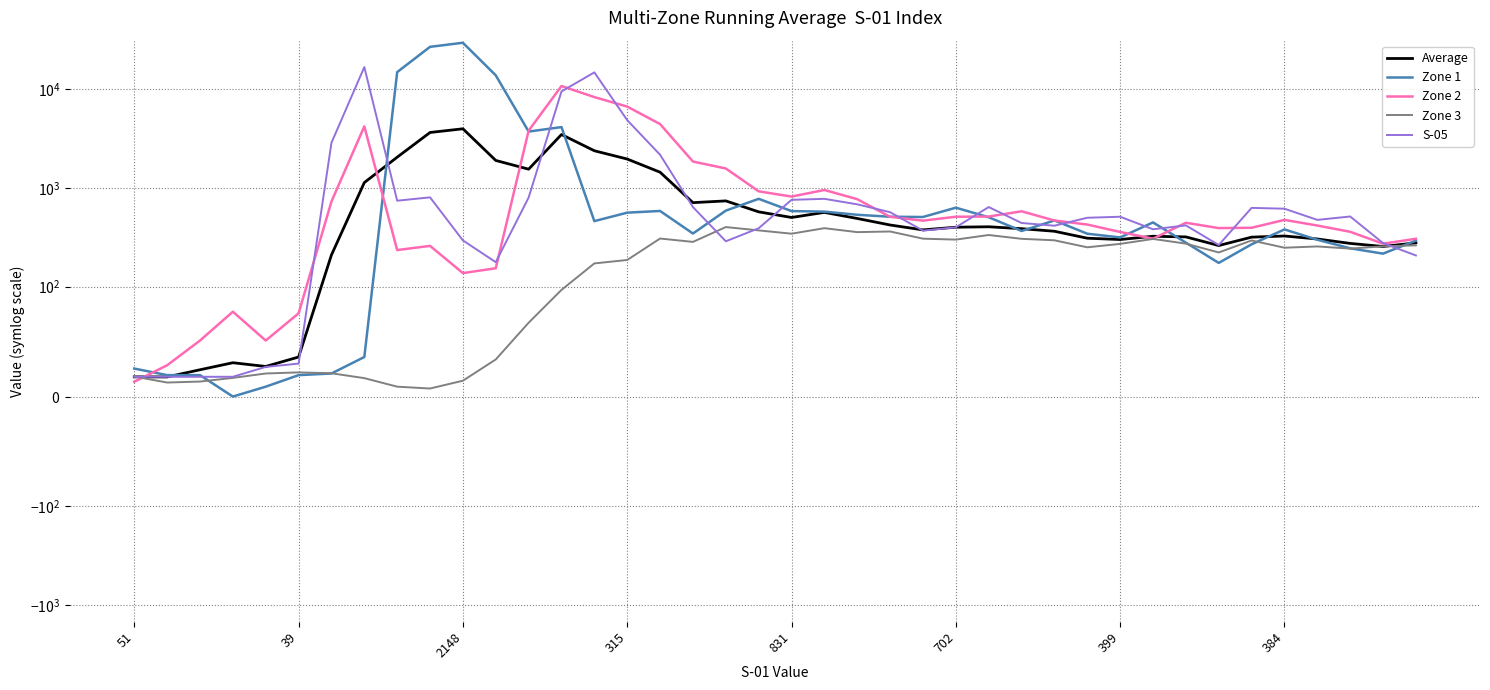

At which label is Zone 1 closest to 14661?

8